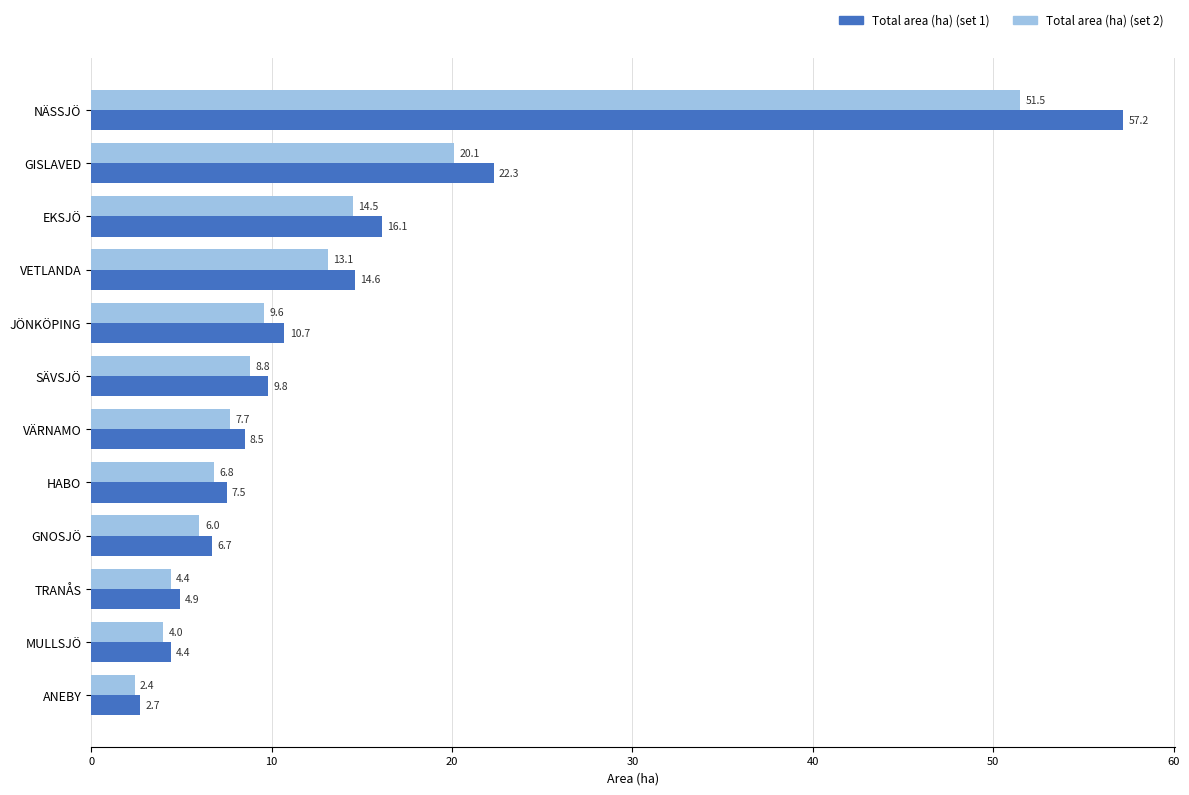

What is the smallest value displayed?

2.4